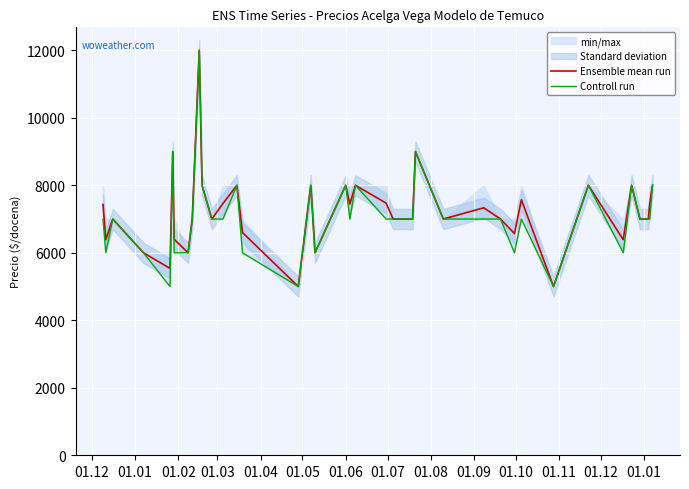

How many categories are shown in the chart?

40